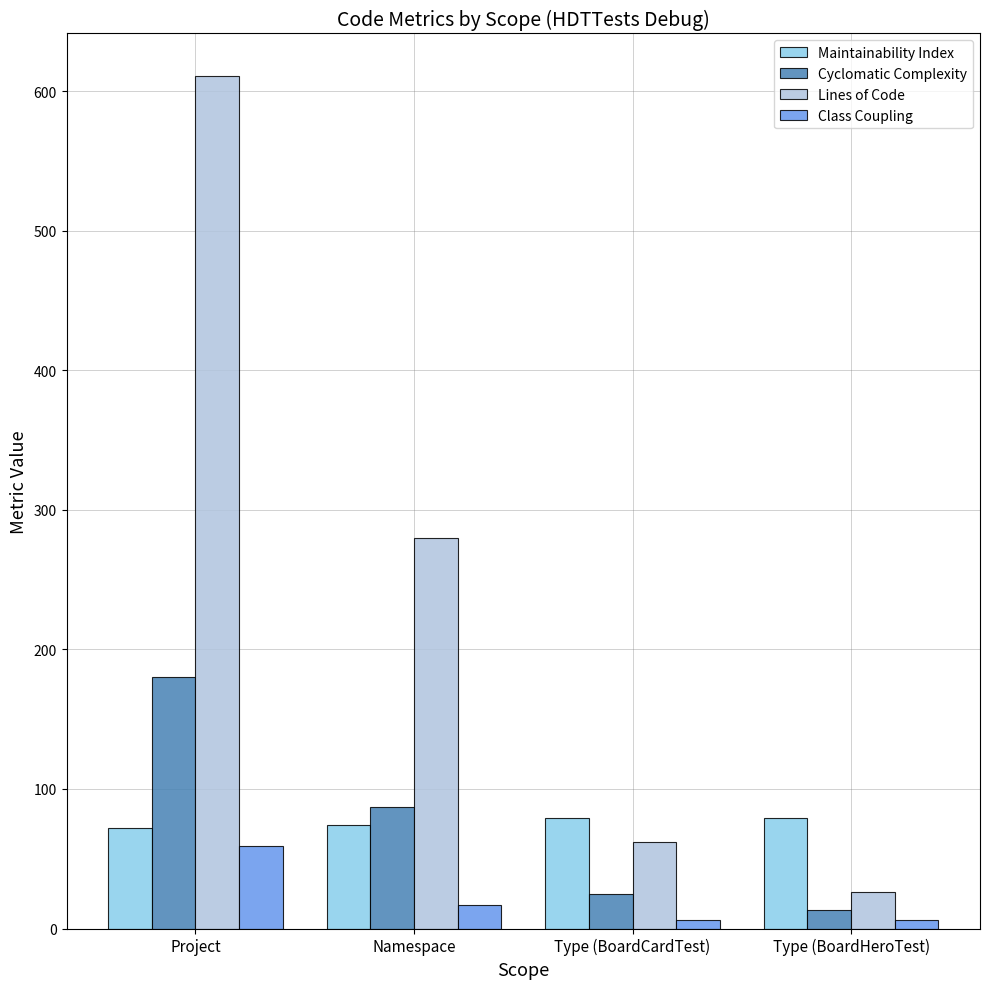

Count the number of data series in this chart.

4